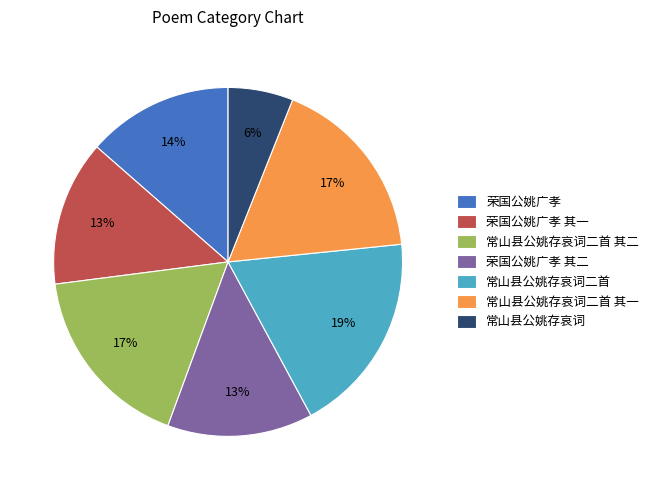

To the nearest percent, what percentage of the pie is 荣国公姚广孝?

14%